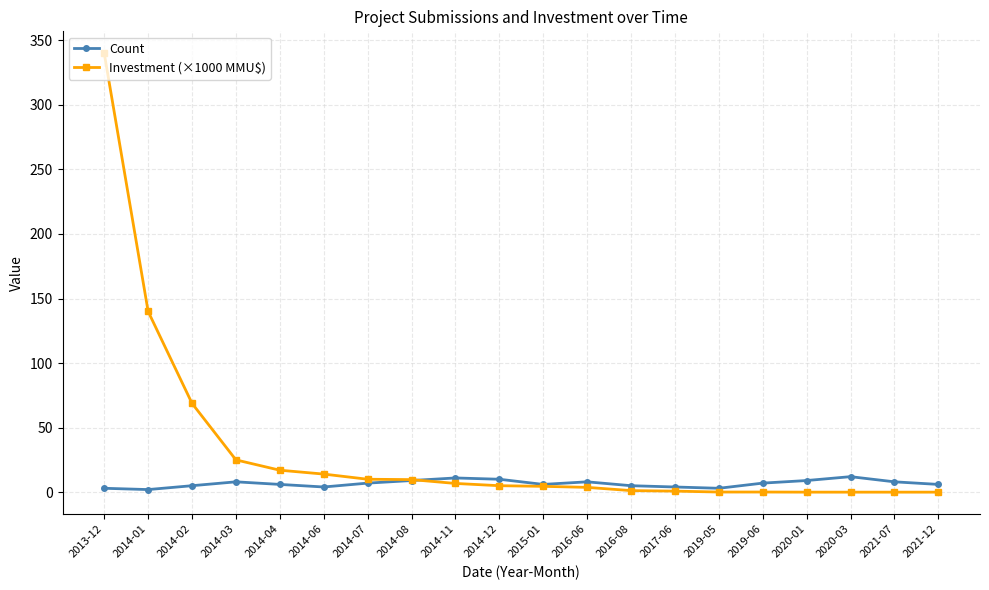

Does the chart display data point markers on the line(s)?

Yes